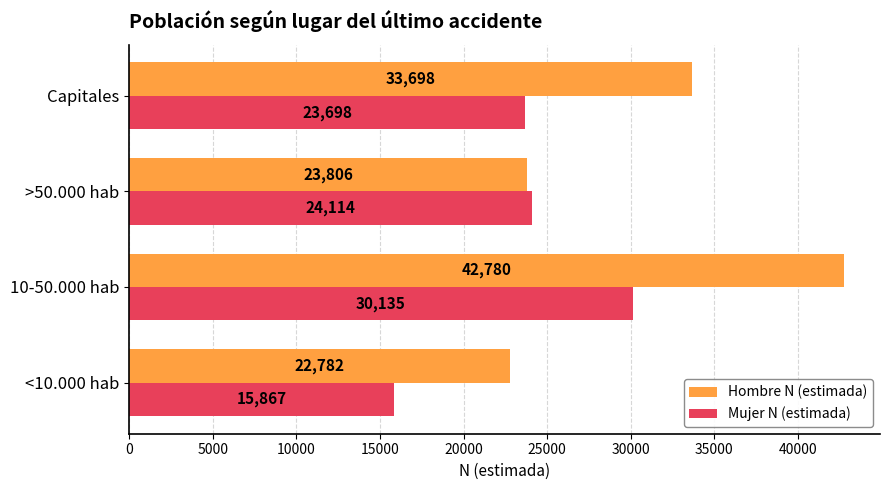

The value of Hombre N (estimada) at >50.000 hab is 6347. True or false?

False